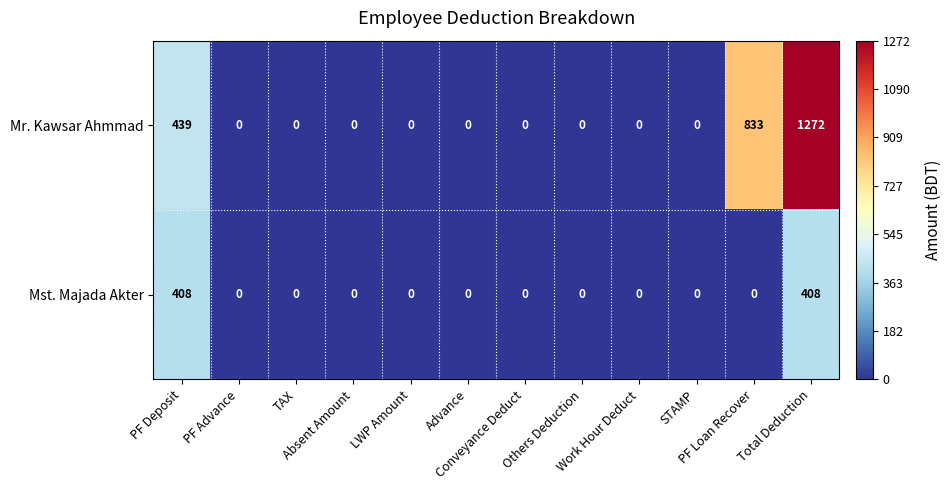

At how many categories does at least one series exceed 436?

3